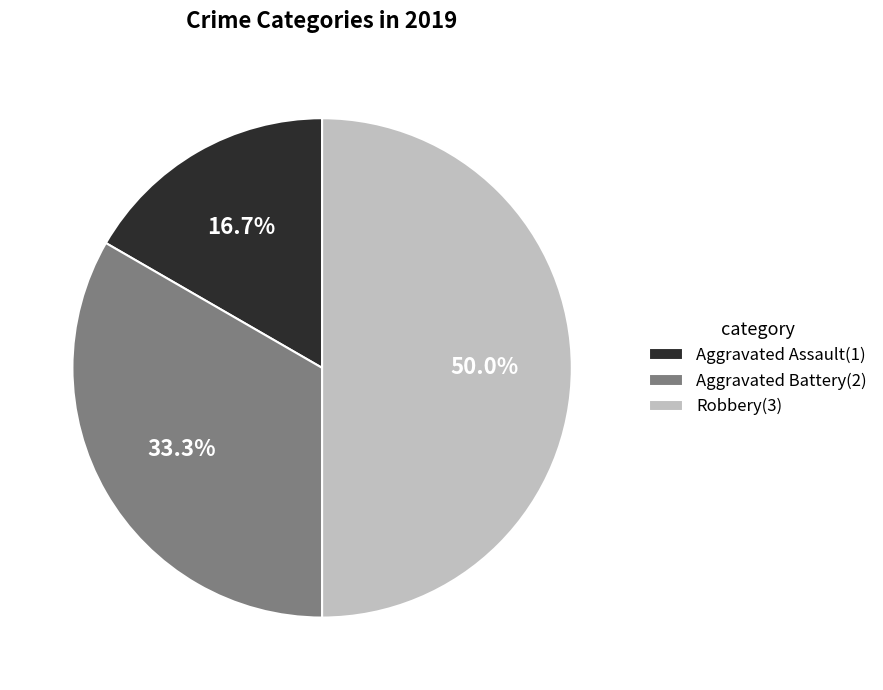

Combined, what portion of the pie is Aggravated Assault and Robbery?

66.7%